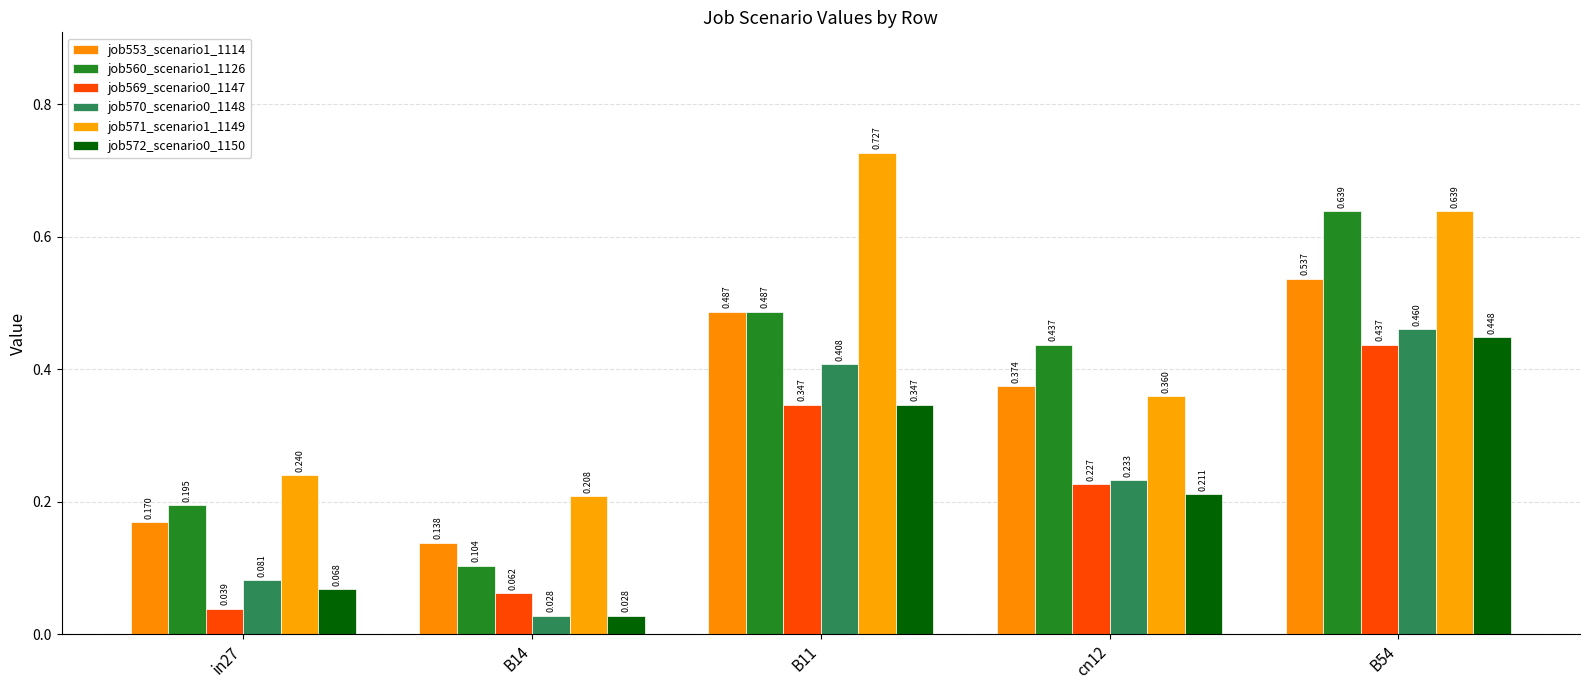

Reading right to left, list all the values displayed in this chart.

job553_scenario1_1114: 0.5	0.4	0.5	0.1	0.2
job560_scenario1_1126: 0.6	0.4	0.5	0.1	0.2
job569_scenario0_1147: 0.4	0.2	0.3	0.1	0.0
job570_scenario0_1148: 0.5	0.2	0.4	0.0	0.1
job571_scenario1_1149: 0.6	0.4	0.7	0.2	0.2
job572_scenario0_1150: 0.4	0.2	0.3	0.0	0.1